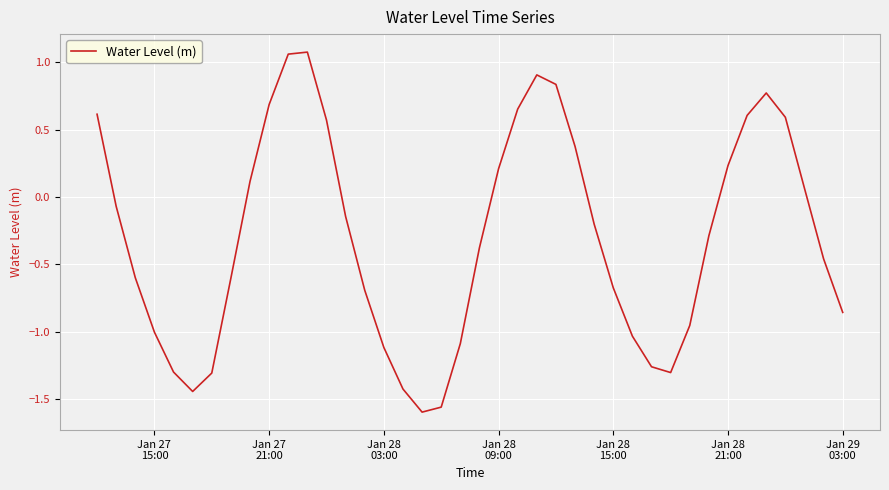

What is the difference between the maximum and minimum values?

2.7